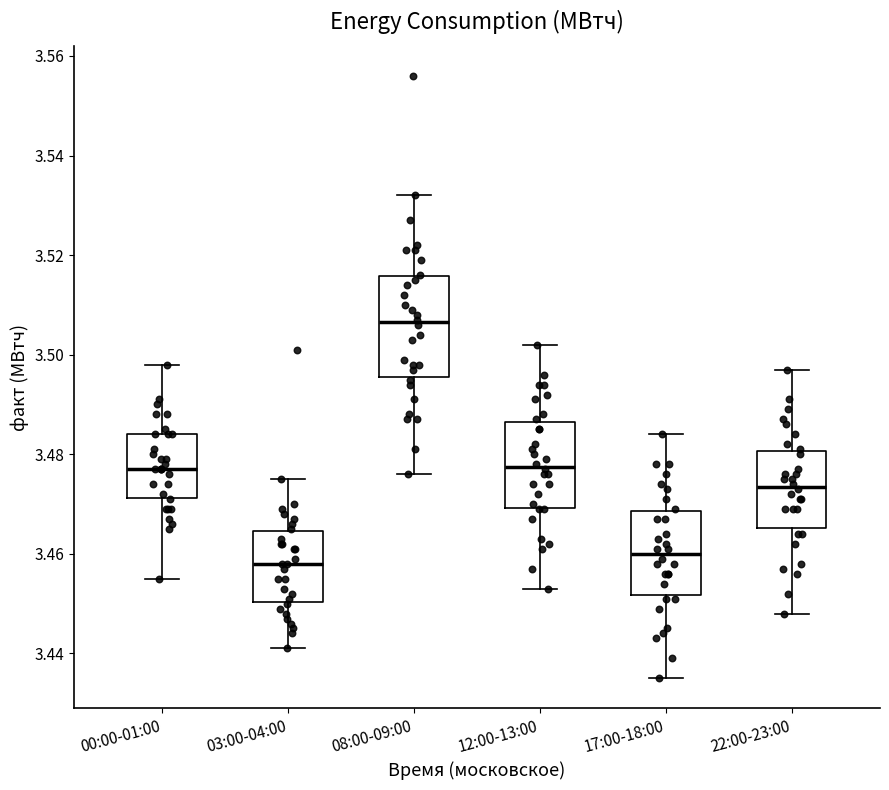

Where does the lower whisker of the box for 22:00-23:00 end on the y-axis? The values are not printed on the chart, so give them approximately, as read against the axis.

3.448